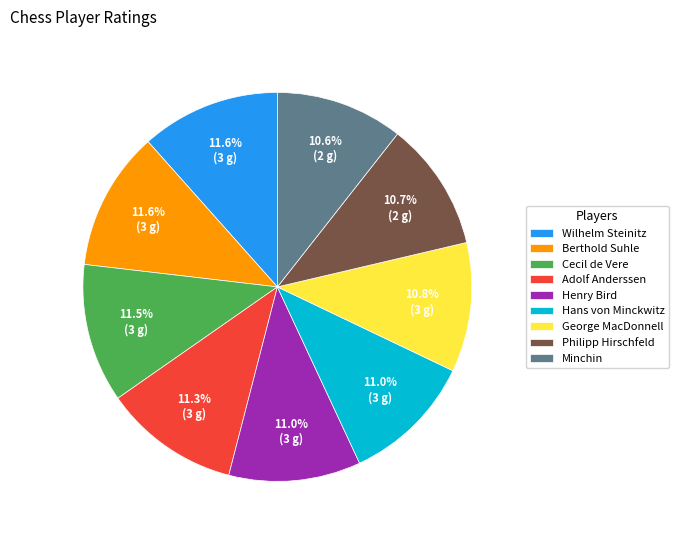

True or false: Hans von Minckwitz accounts for 11% of the total.

True